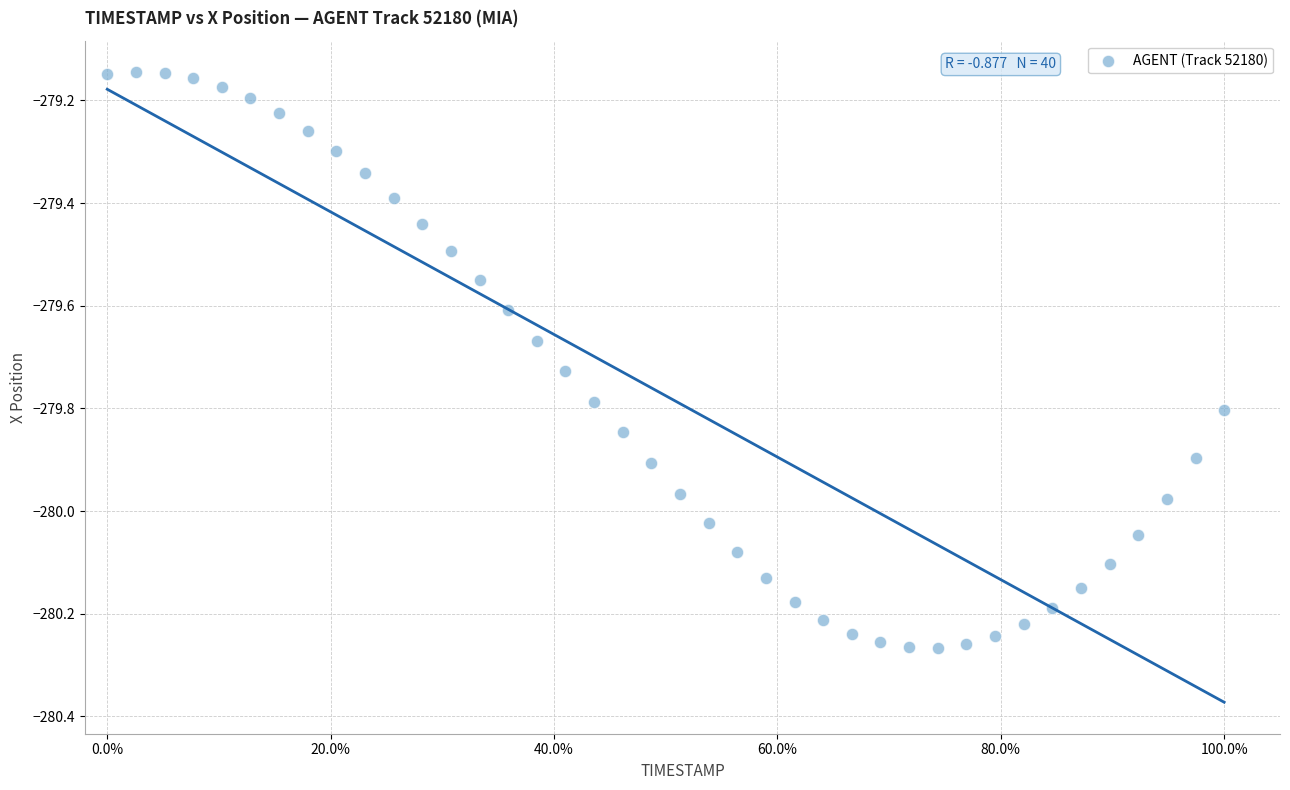

What is the range of Y values (max minus min)?

1.1